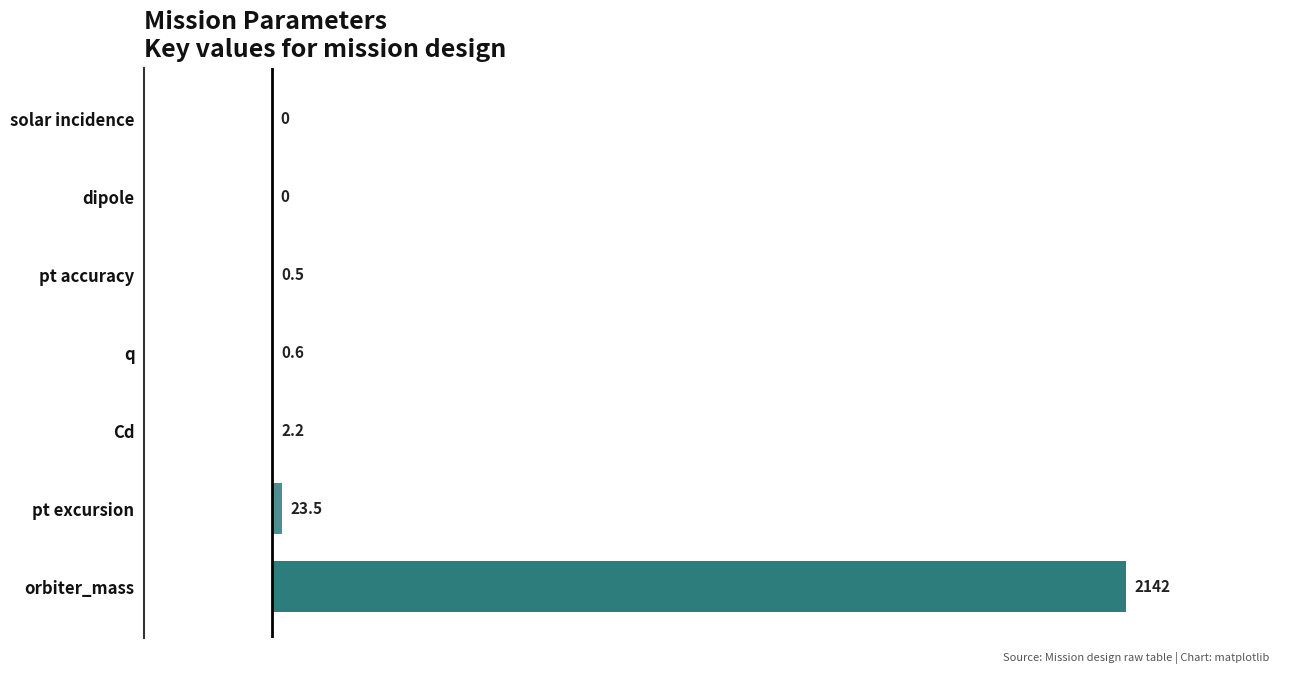

Which has a higher value, orbiter_mass or dipole?

orbiter_mass